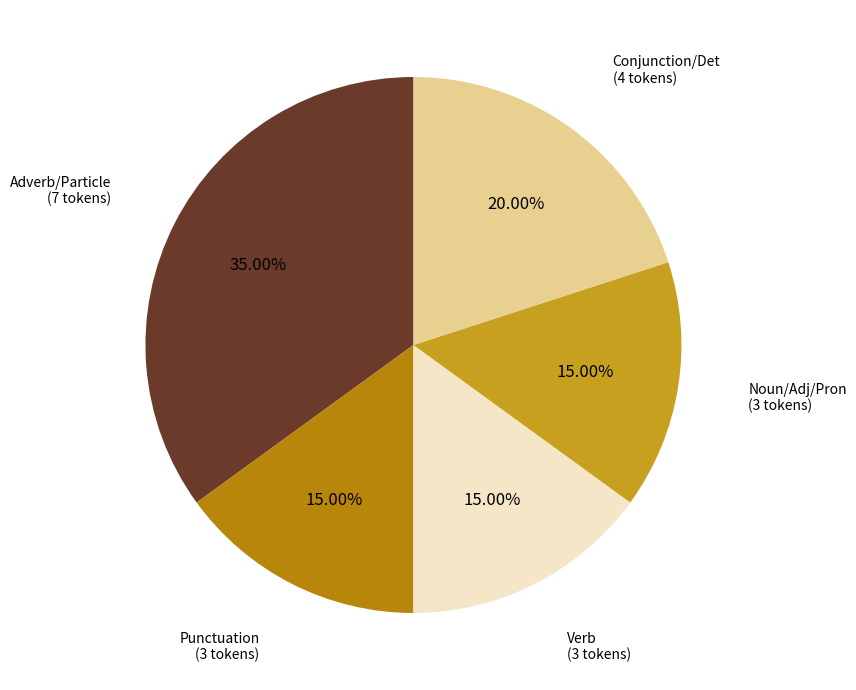

Does any single category account for the majority?

No